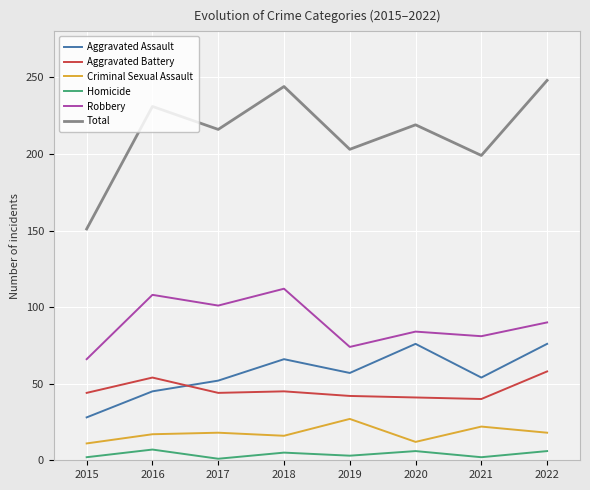

Rank the series at 2017 from lowest to highest value.

Homicide, Criminal Sexual Assault, Aggravated Battery, Aggravated Assault, Robbery, Total